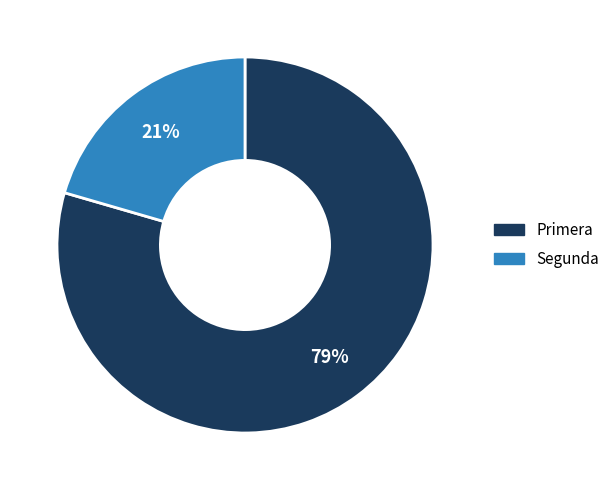

Which slice is the largest?

Primera